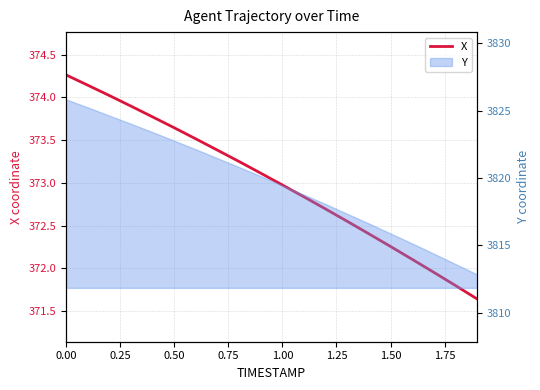

Does the chart display data point markers on the line(s)?

No